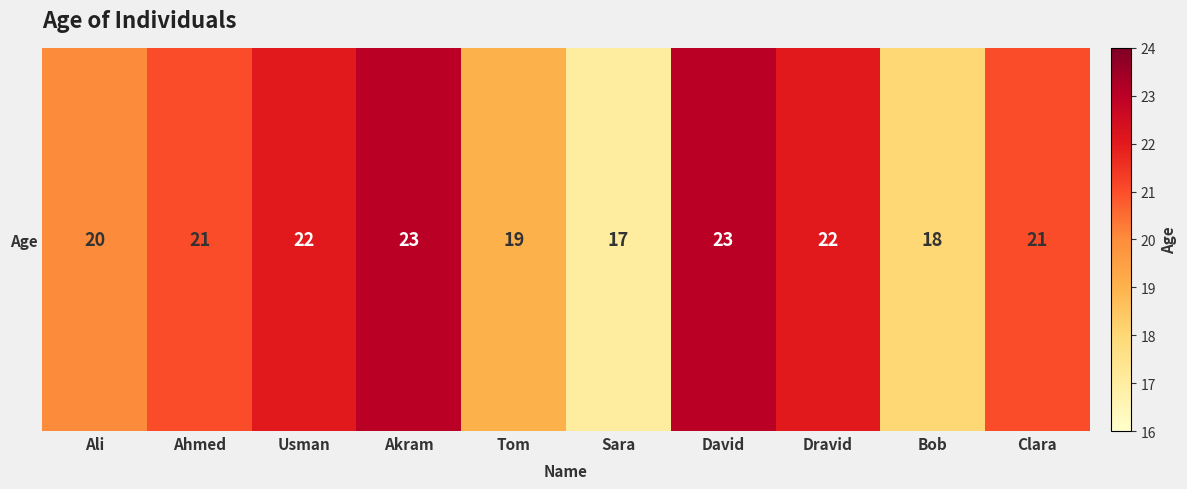

What is the difference between the values at Tom and Dravid?

3